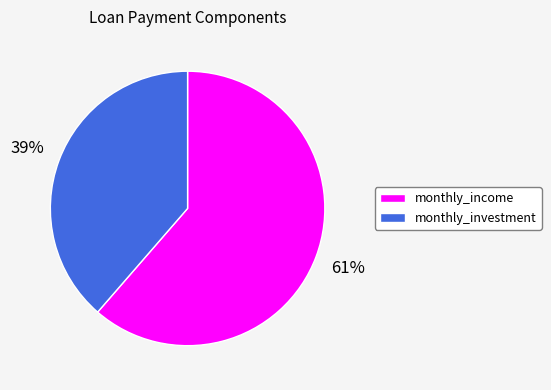

Which category has the smallest portion of the pie?

monthly_investment